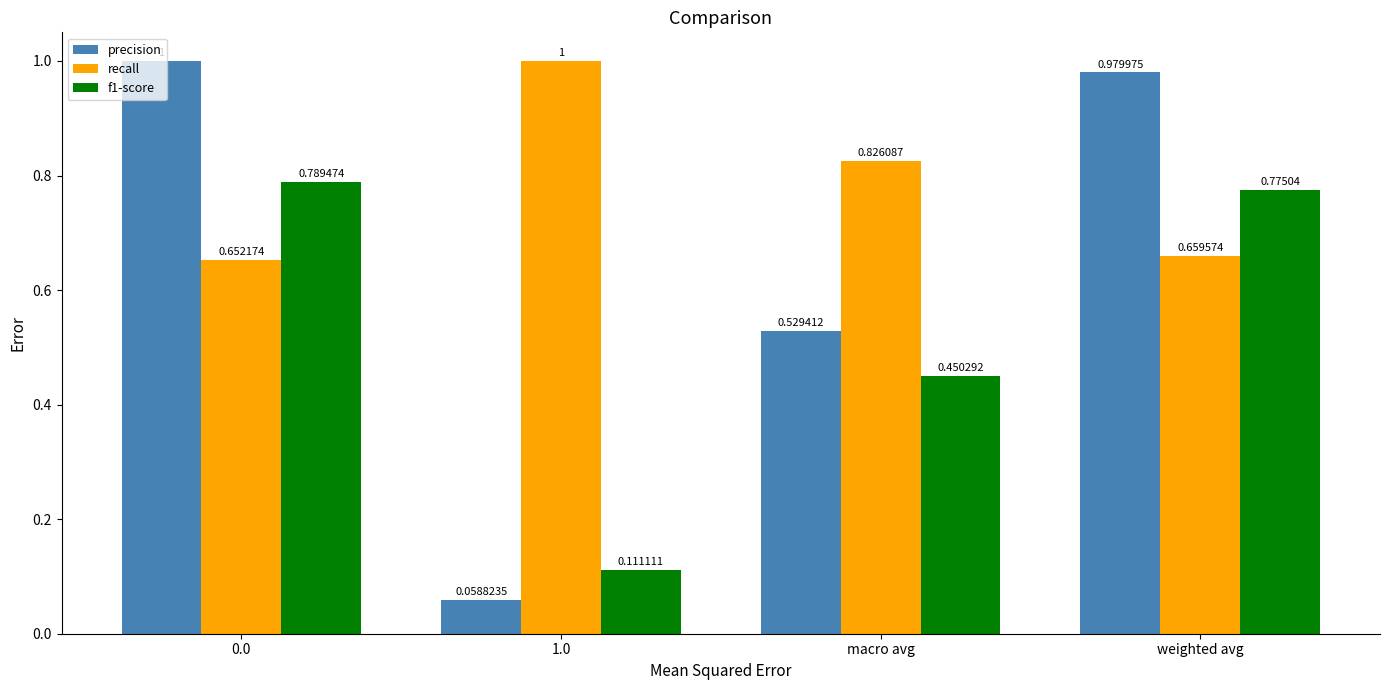

Are the bars grouped side by side (vs. stacked)?

Yes